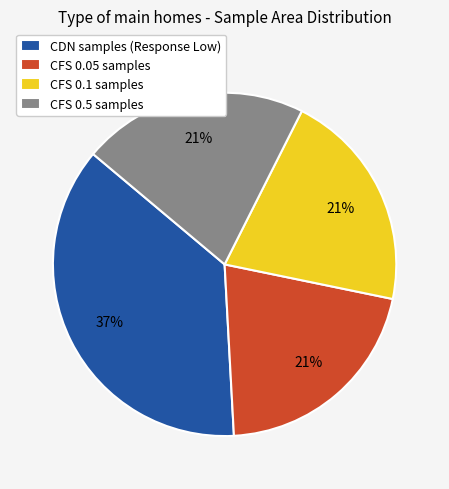

To the nearest percent, what percentage of the pie is CFS 0.5 samples?

21%